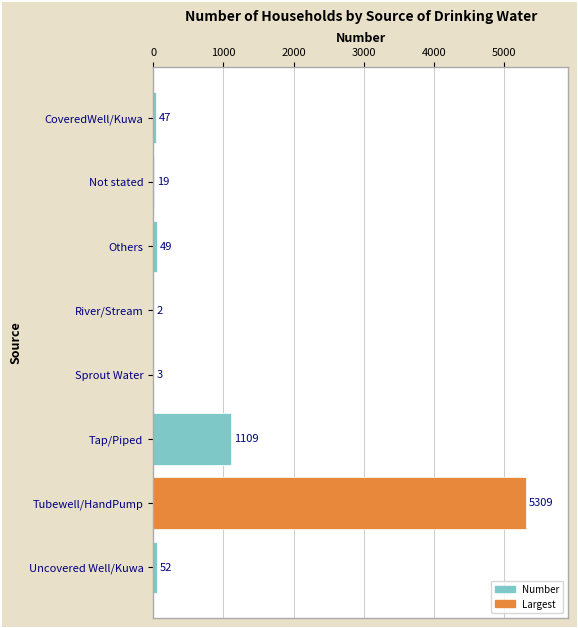

What is the greatest value displayed?

5309